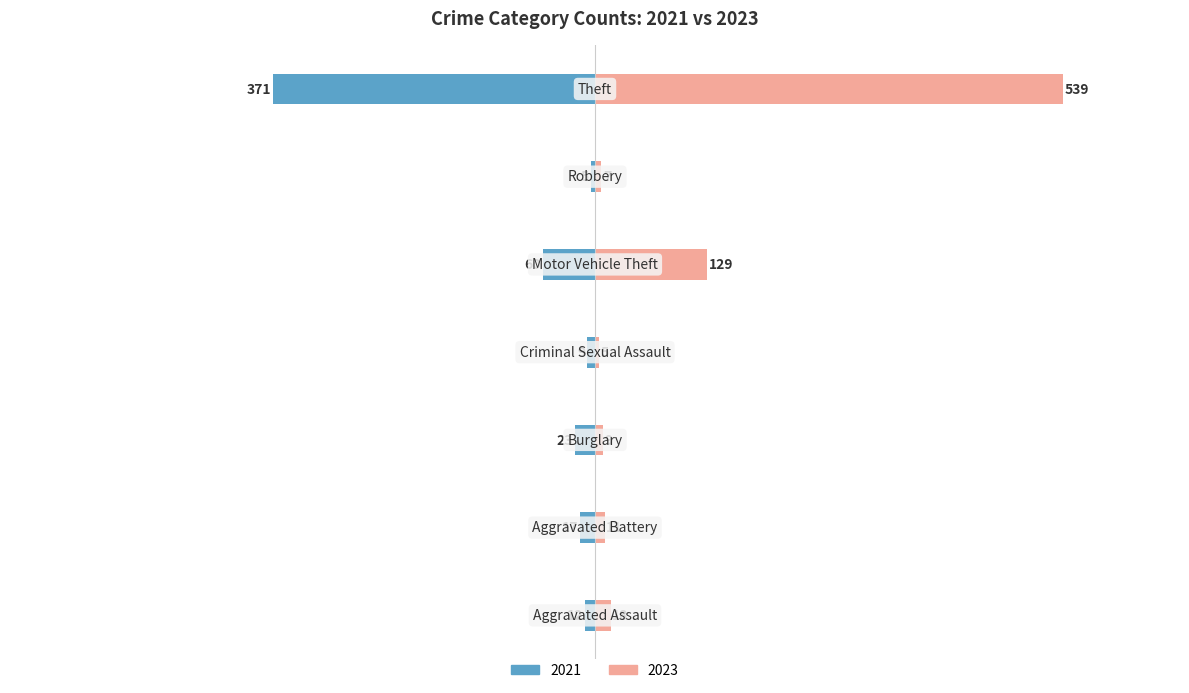

Reading left to right, what are all the values shown in this chart?

2021: -12	-17	-23	-9	-60	-5	-371
2023: 18	11	9	5	129	7	539